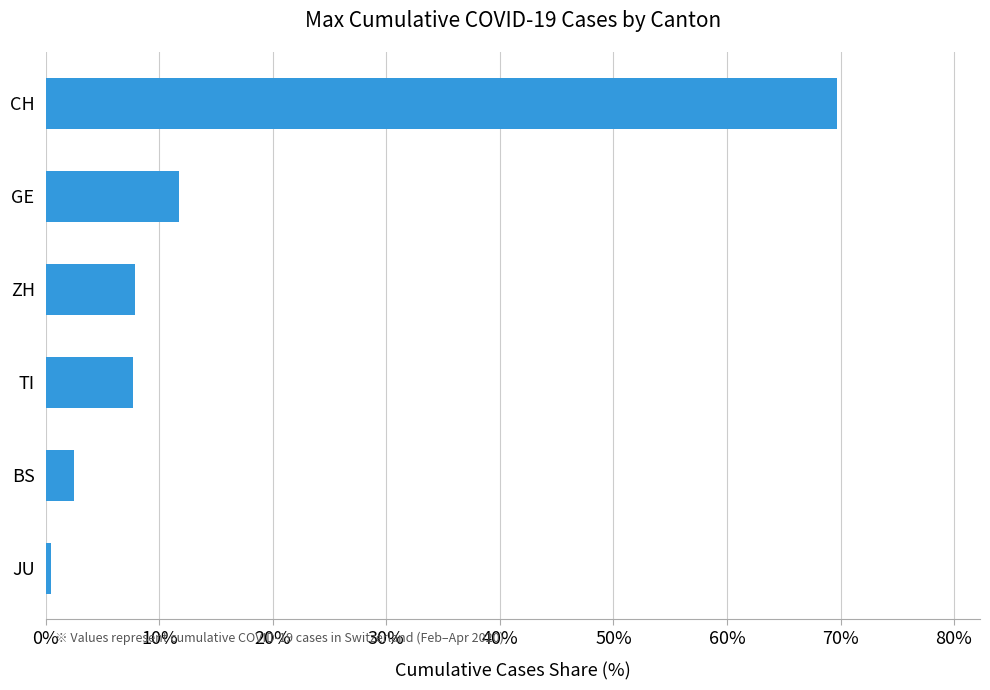

What is the maximum value shown in the chart?

69.7